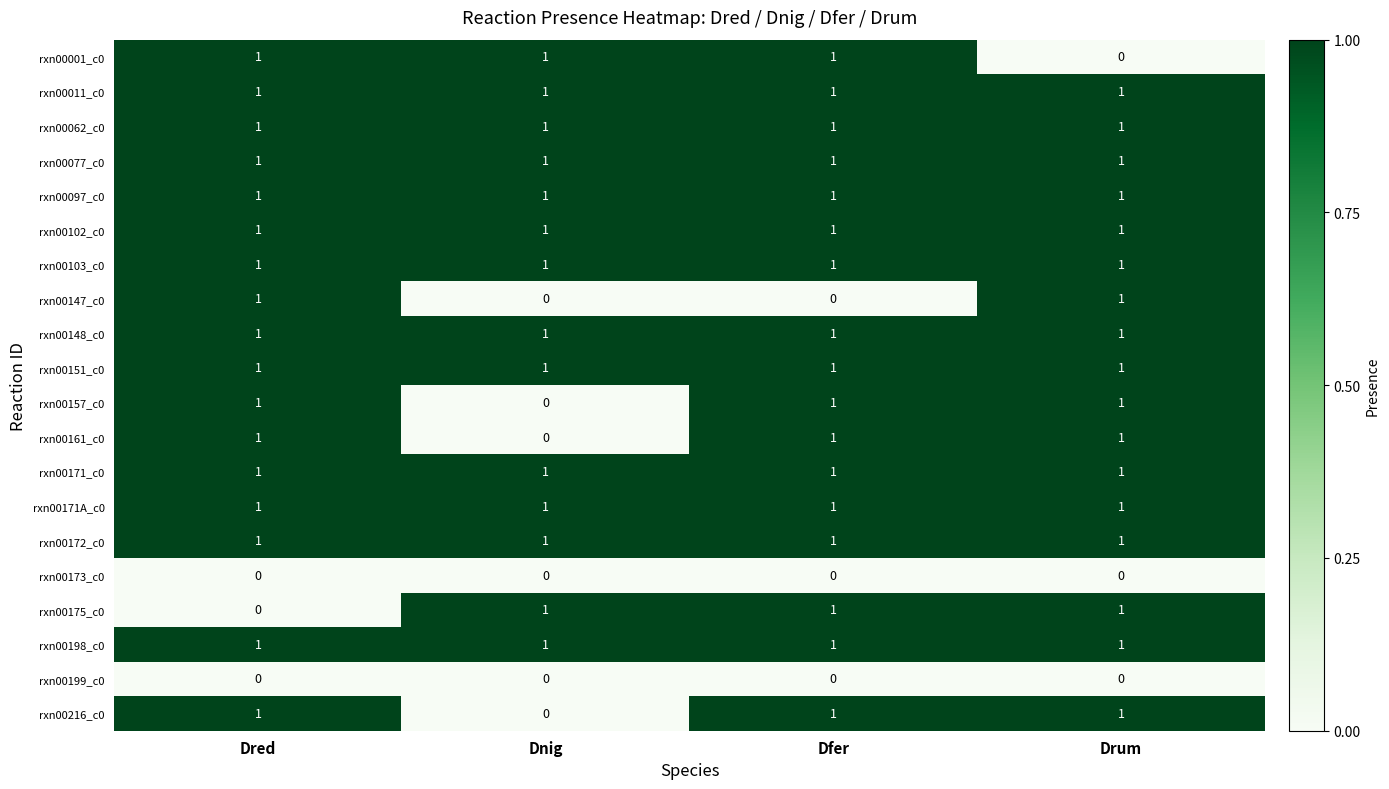

How many data points does each series have?

4